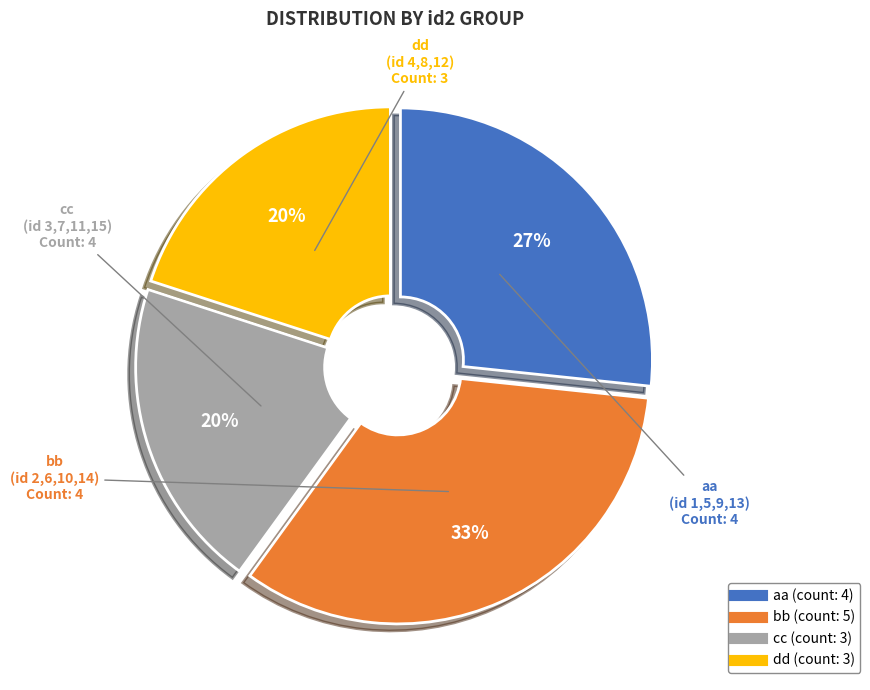

Which category has the biggest portion of the pie?

bb